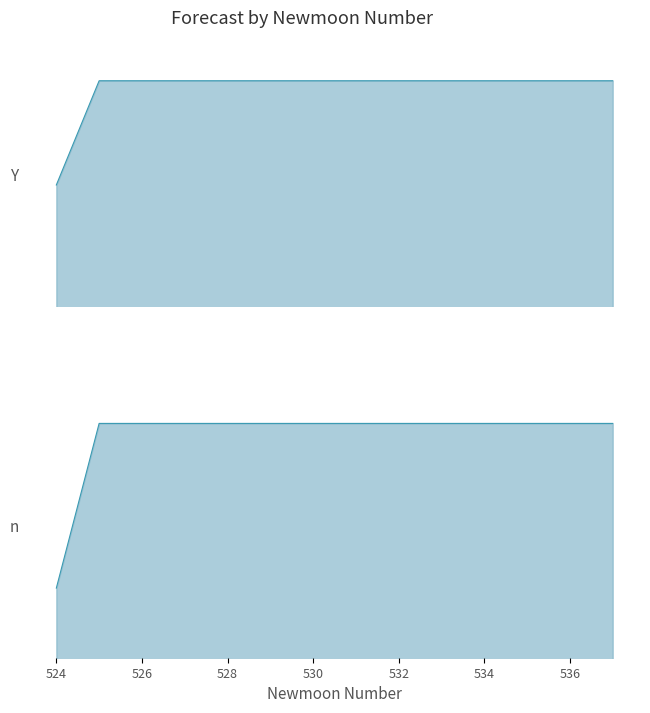

True or false: estimate has more than 0 interior local peaks.

False